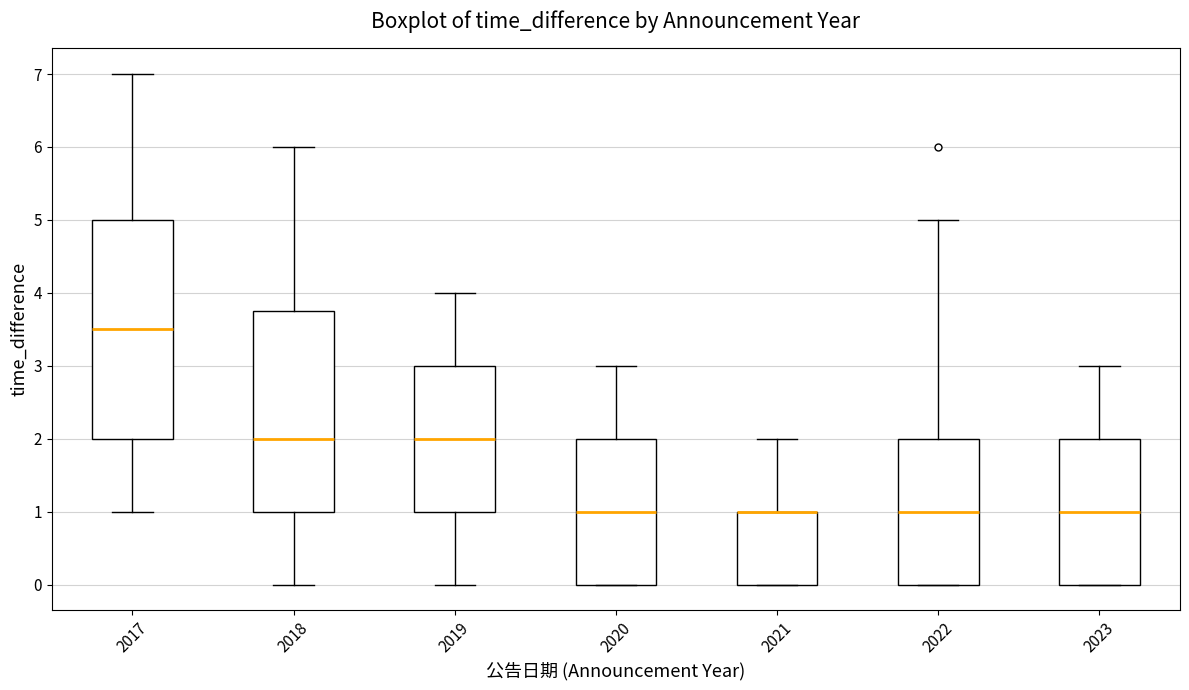

Reading left to right, read every box against the y-axis: the position of its median line, the range the box covers, and the ends of its whiskers. The values are not printed on the chart, so give them approximately, as read against the axis.

2017: median 3.5, box 2.0 to 5.0, whiskers 1.0 to 7.0
2018: median 2.0, box 1.0 to 3.8, whiskers 0.0 to 6.0
2019: median 2.0, box 1.0 to 3.0, whiskers 0.0 to 4.0
2020: median 1.0, box 0.0 to 2.0, whiskers 0.0 to 3.0
2021: median 1.0 (drawn on the box's upper edge), box 0.0 to 1.0, whiskers 0.0 to 2.0
2022: median 1.0, box 0.0 to 2.0, whiskers 0.0 to 5.0
2023: median 1.0, box 0.0 to 2.0, whiskers 0.0 to 3.0